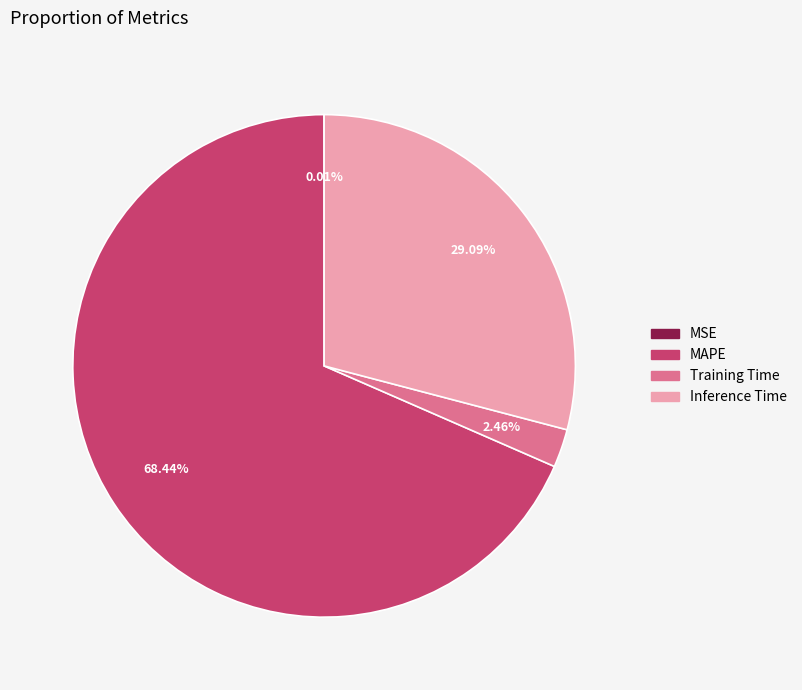

Which category has the biggest portion of the pie?

MAPE